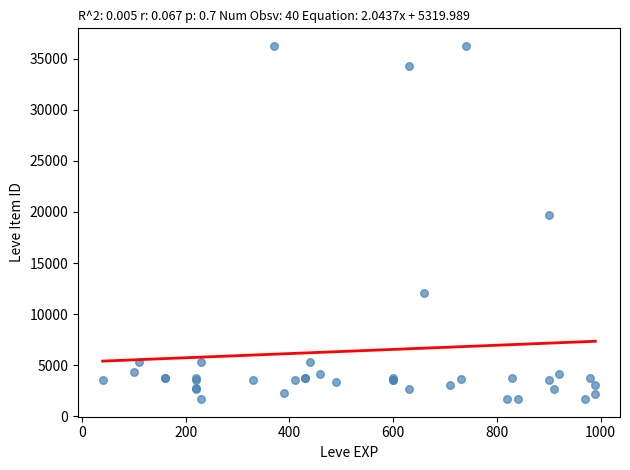

What Y value in the scatter plot is closest to 18967?

19744